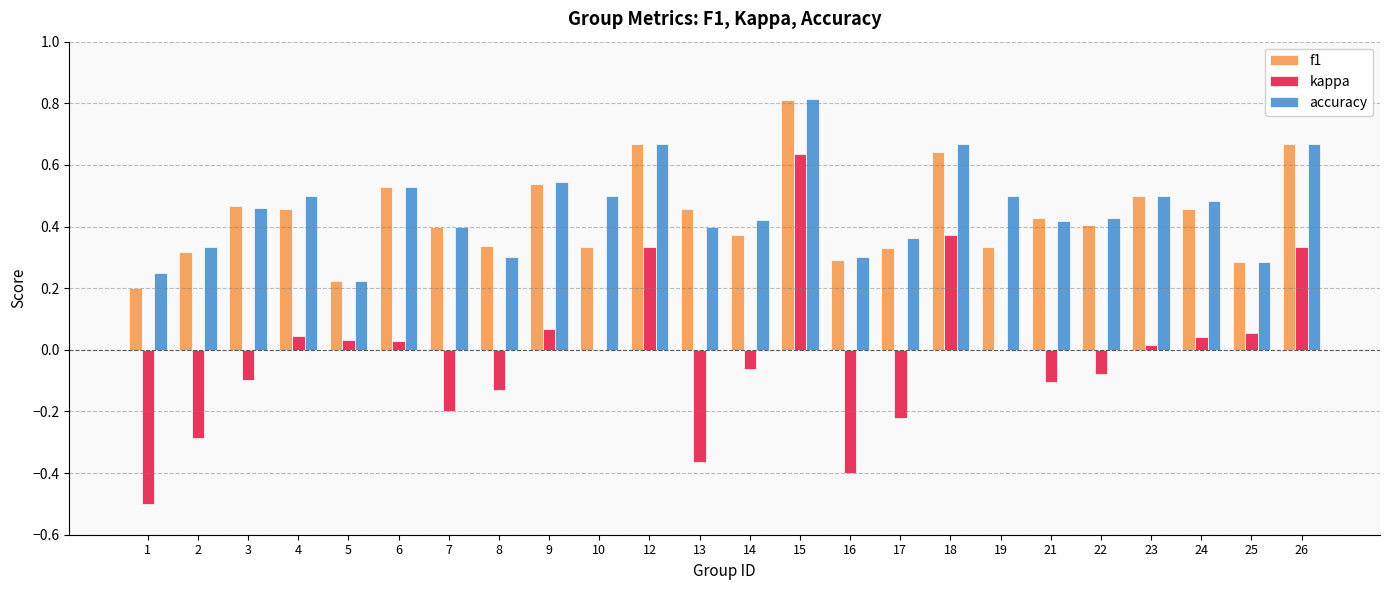

Between 4 and 12, which series saw the biggest shift?

kappa